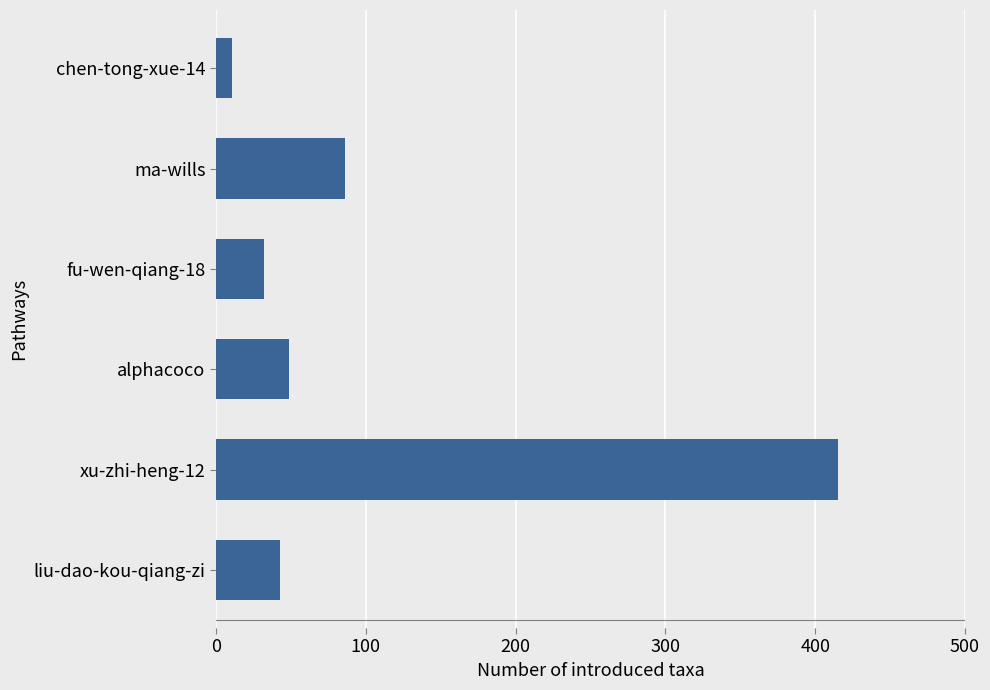

The value at fu-wen-qiang-18 is 56. True or false?

False